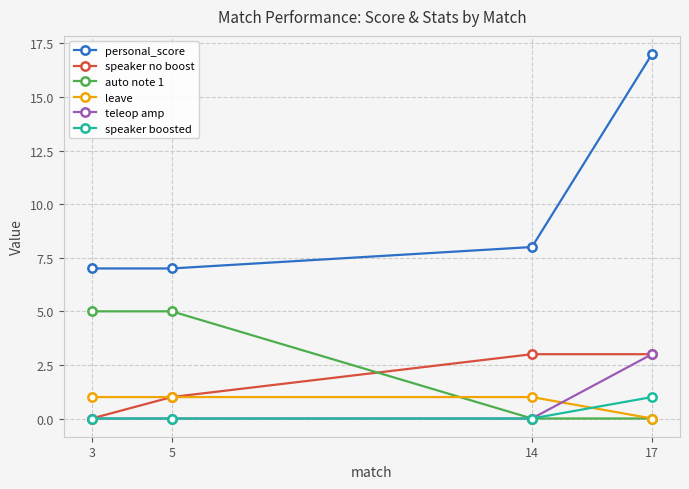

Is it true that speaker boosted equals 1 at 17?

True